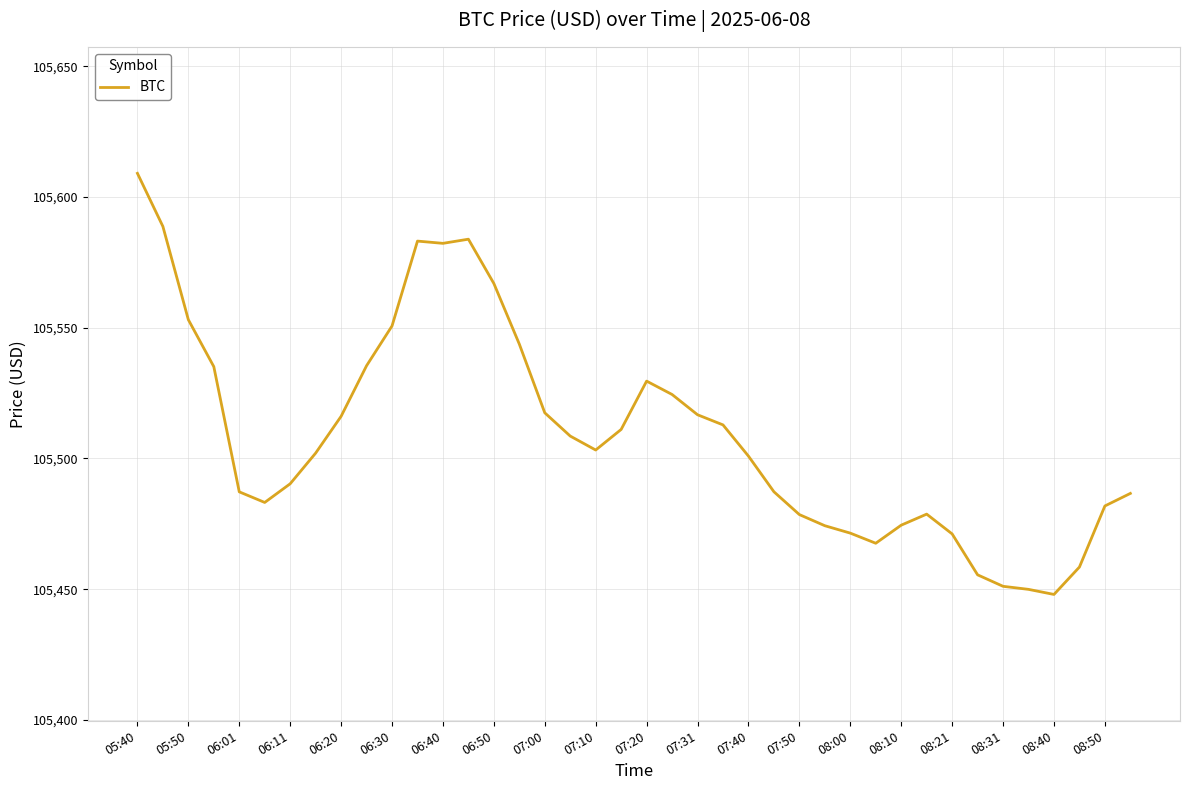

What is the smallest value displayed?

105448.0